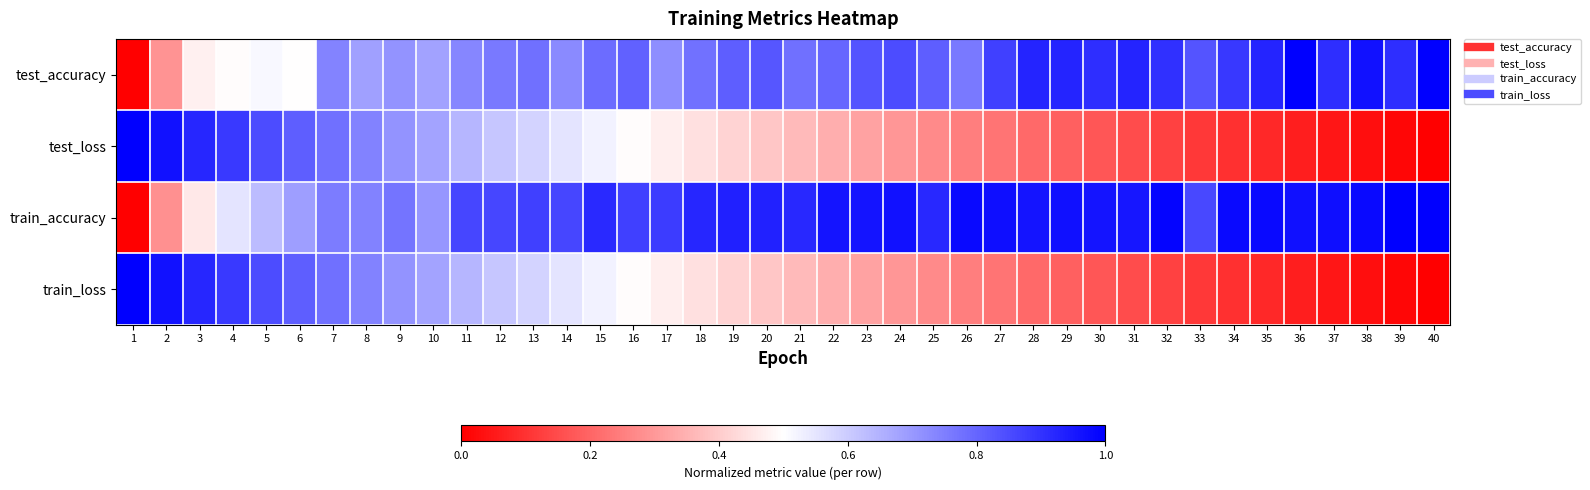

Between 11 and 33, which is larger?

33